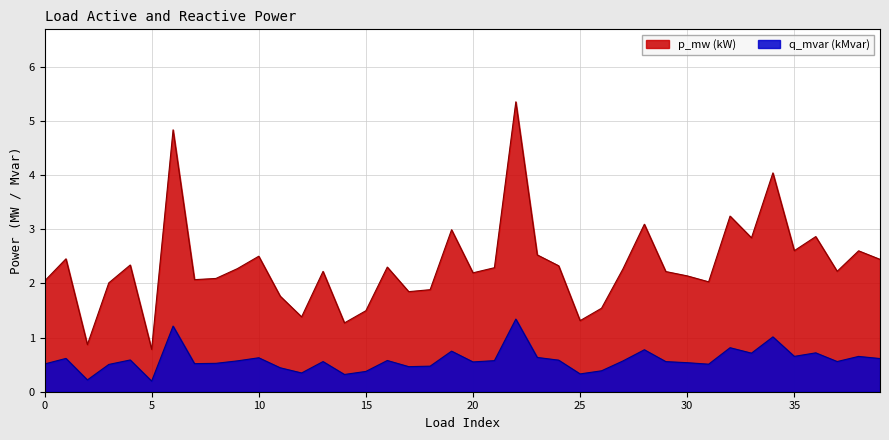

The p_mw series shows 0.5 at 3. True or false?

True